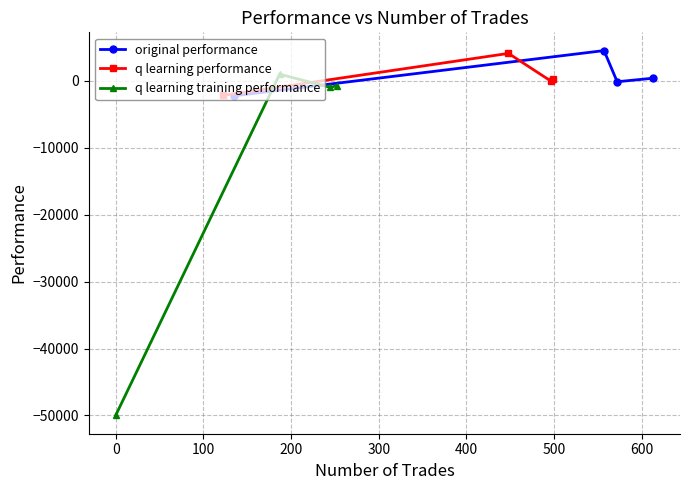

What are all the series names shown in the legend?

original performance, q learning performance, q learning training performance